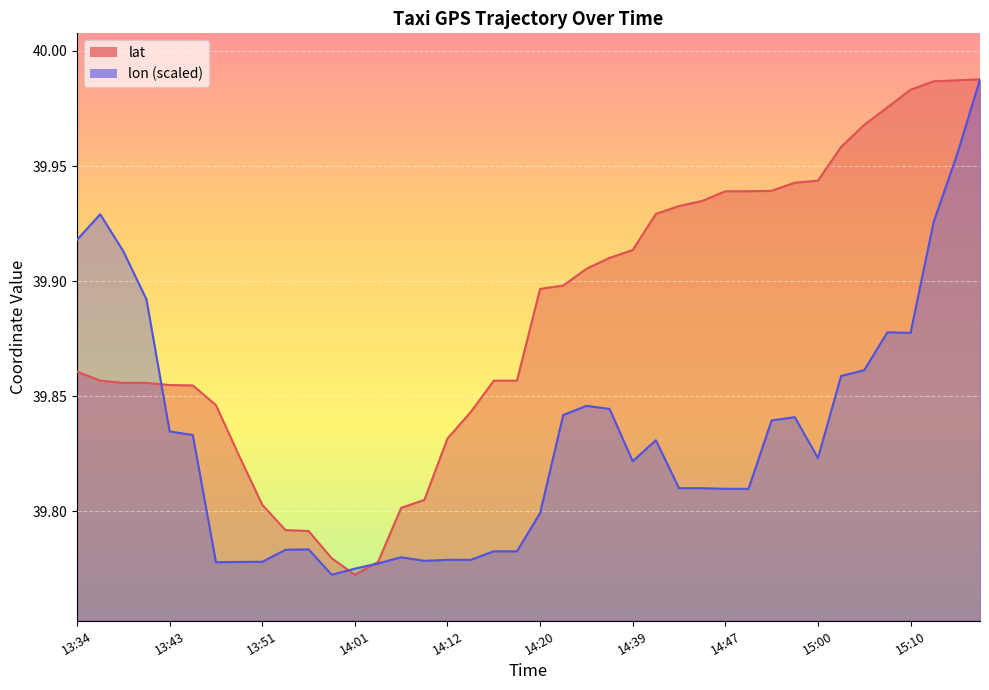

What is the label of the 9th point from the right?

14:57